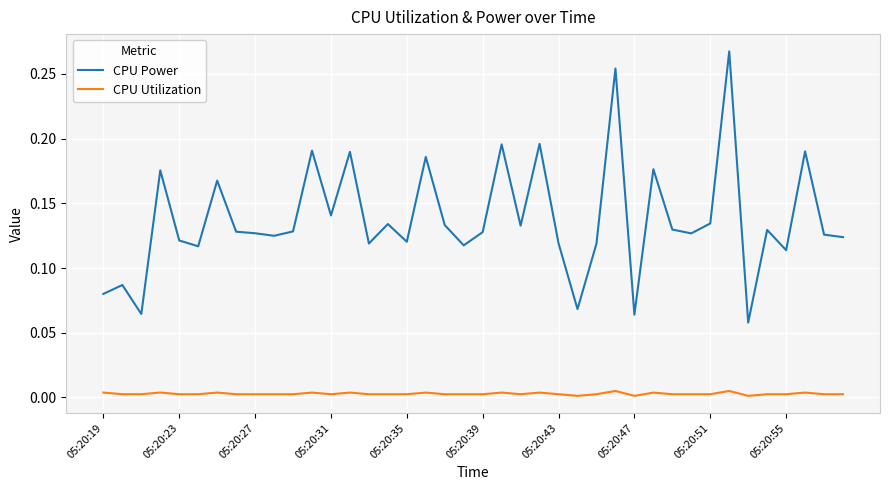

Which series has the largest range (max minus min)?

CPU Power